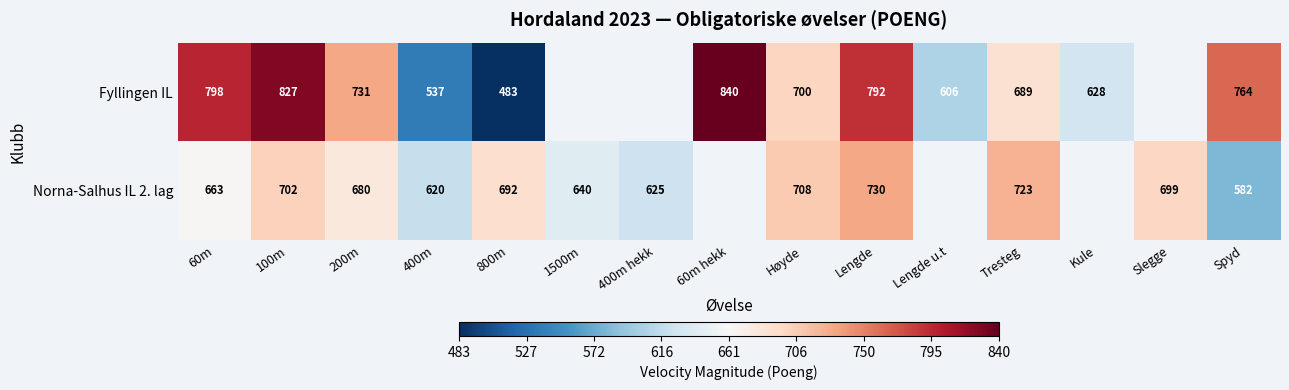

What is the sum of the Fyllingen IL values at 60m hekk and 200m?

1571